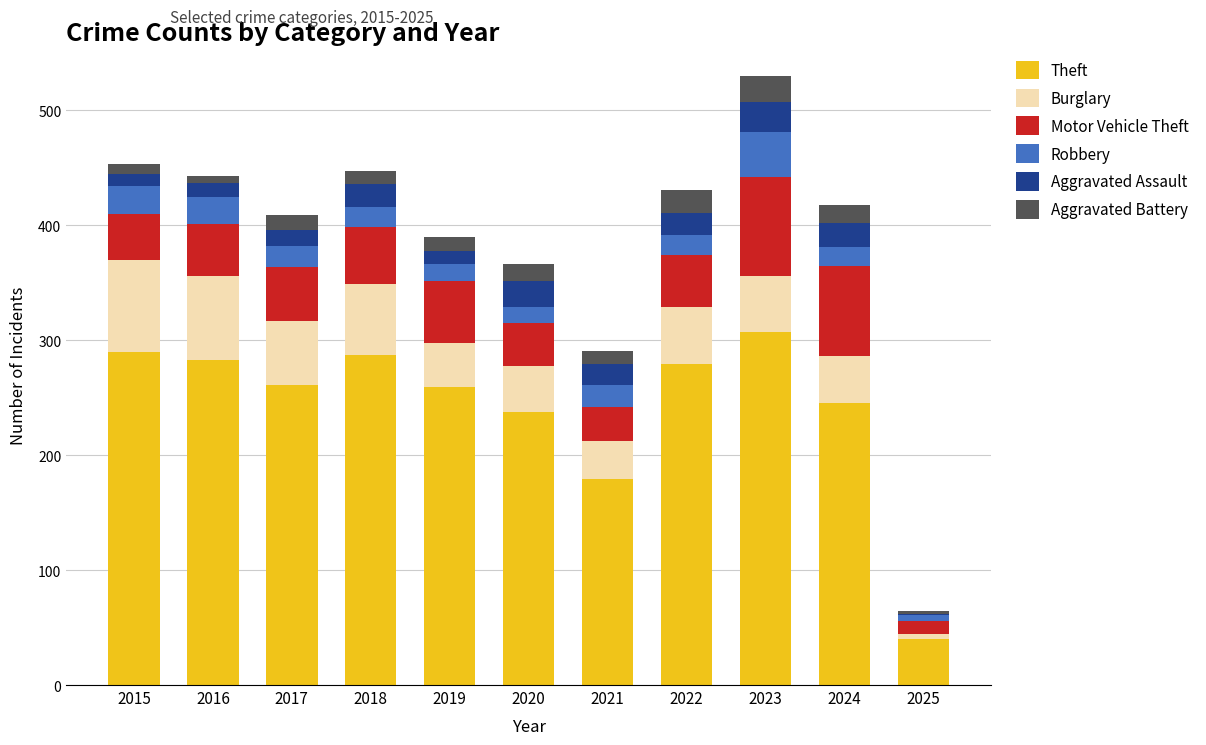

Does the chart contain stacked bars?

Yes